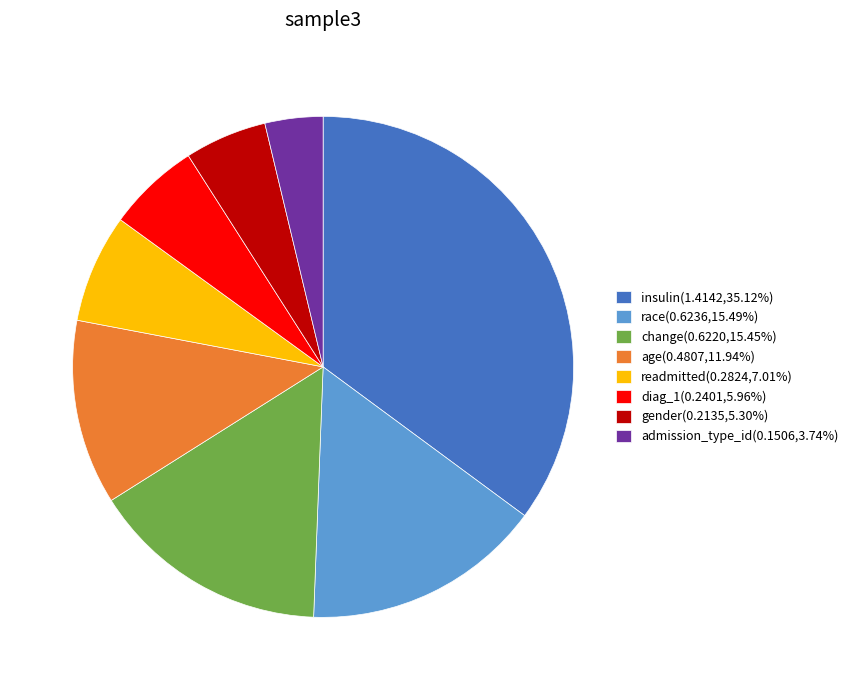

Is gender the majority of the pie?

No